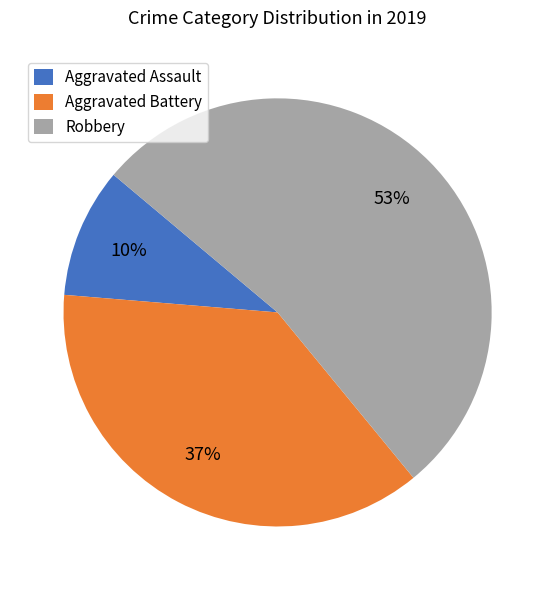

To the nearest percent, what is the average slice percentage?

33%